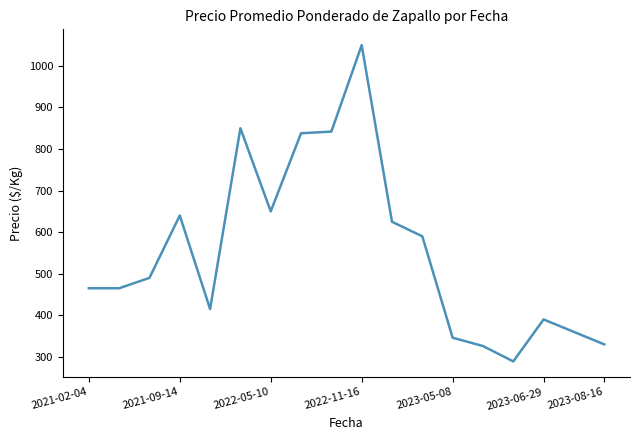

Reading left to right, what are all the values shown in this chart?

465	465	490	640	415	850	650	838	842	1050	625	590	346	326	289	390	360	330